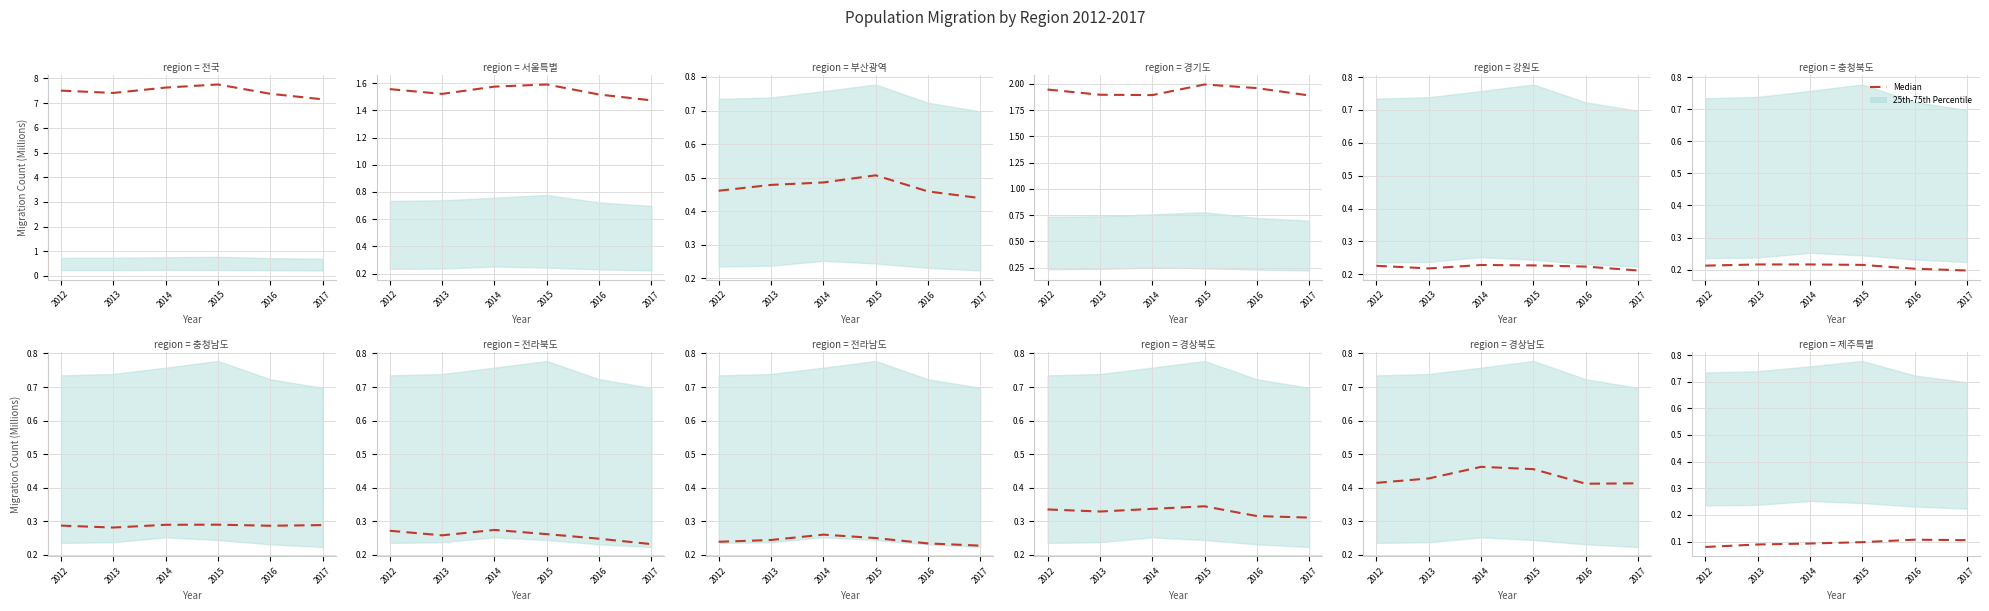

What is the value of the 1st point from the left?

0.1